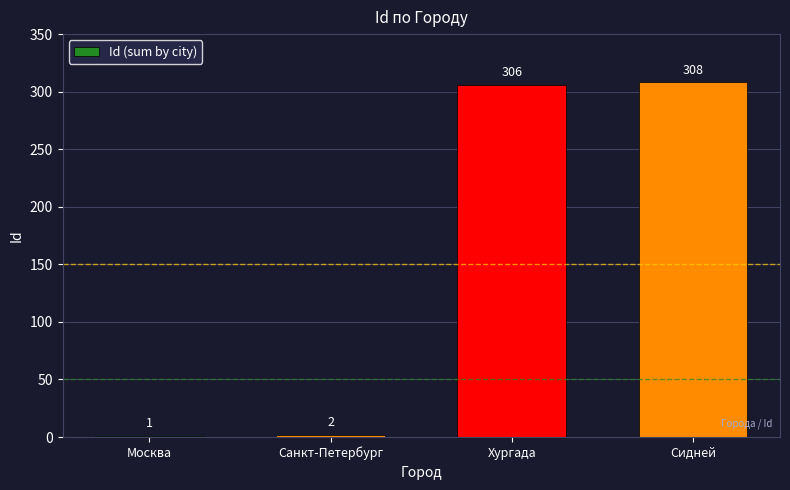

Where is the data nearest to the value 154?

Санкт-Петербург